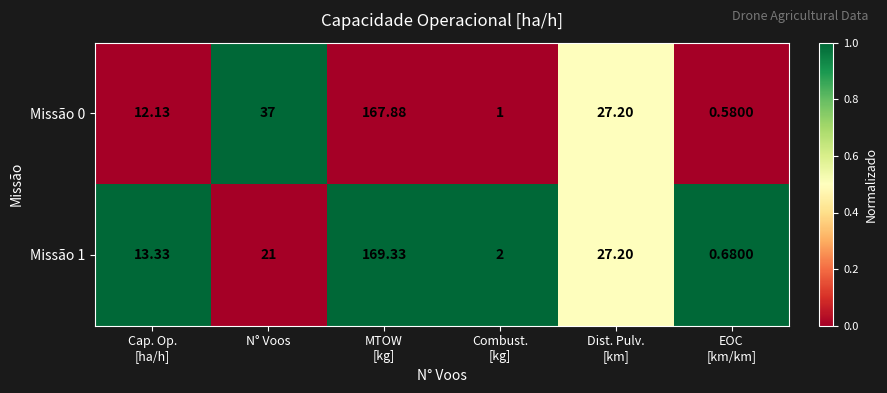

What is the spread (max minus min) of values at Combust.
[kg]?

1.0